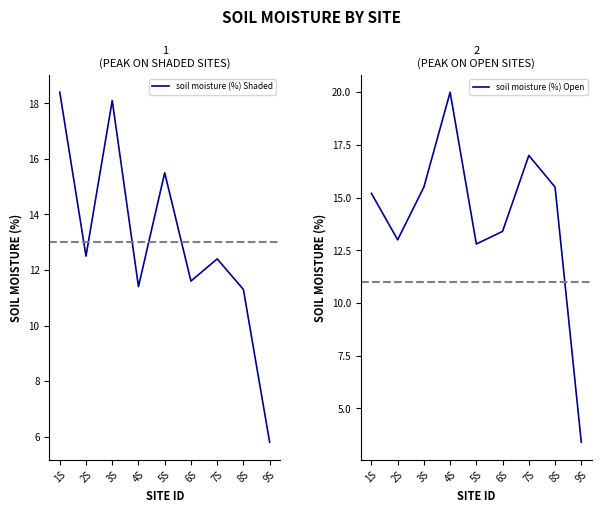

Which series changed the most between 3S and 7S?

soil moisture (%) Shaded